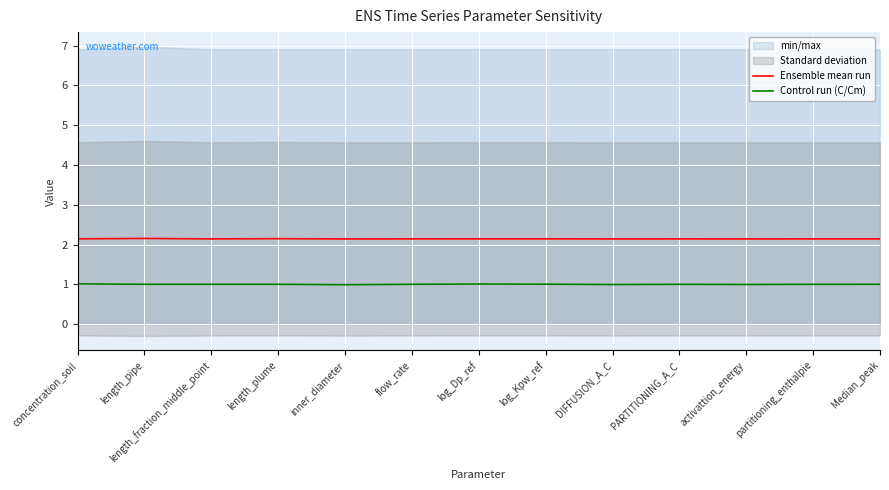

True or false: Control run (C/Cm) has more than 0 points higher than both neighbors.

True